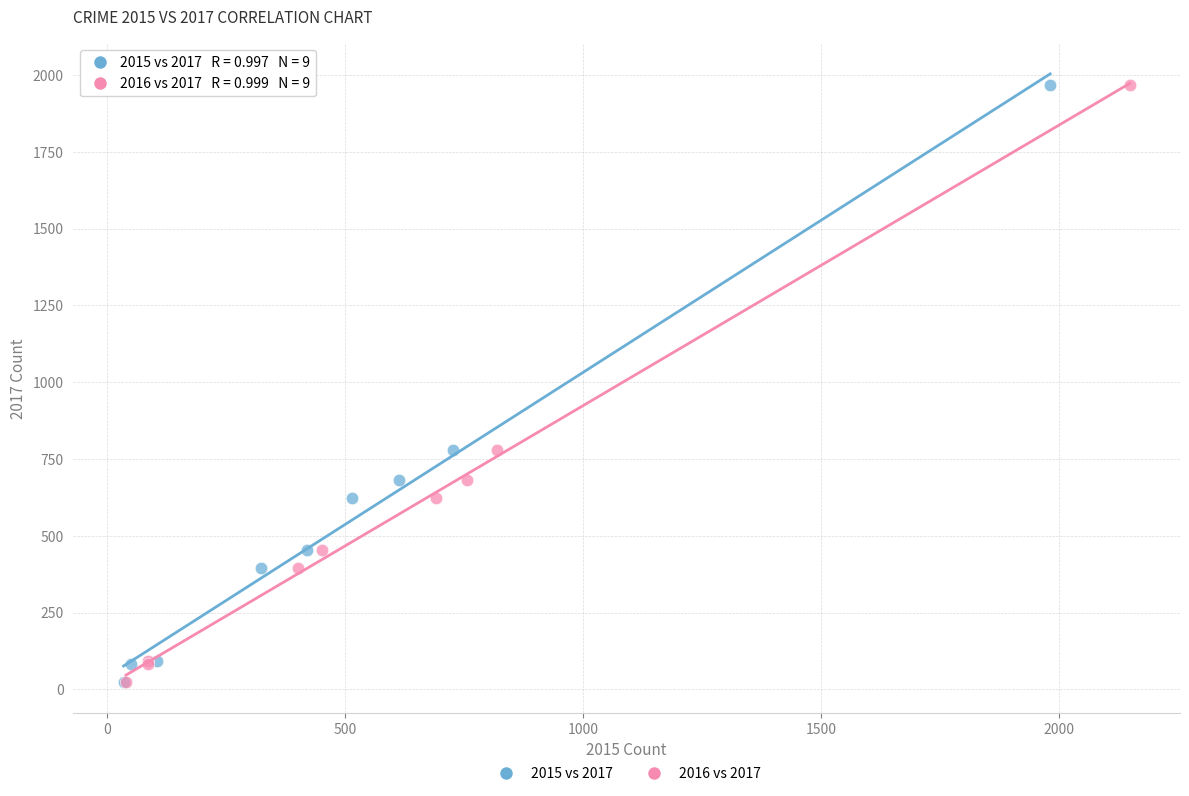

What are all the series names shown in the legend?

2015 vs 2017, 2016 vs 2017